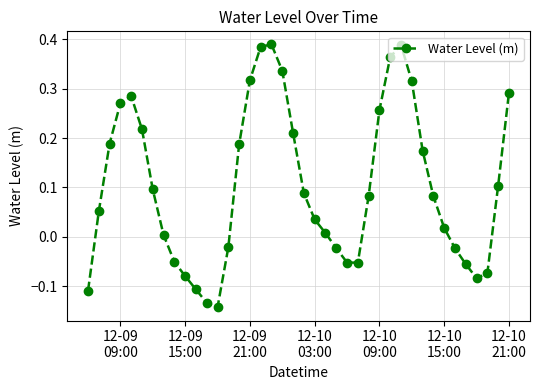

How many points are higher than both their immediate neighbors (excluding endpoints)?

3